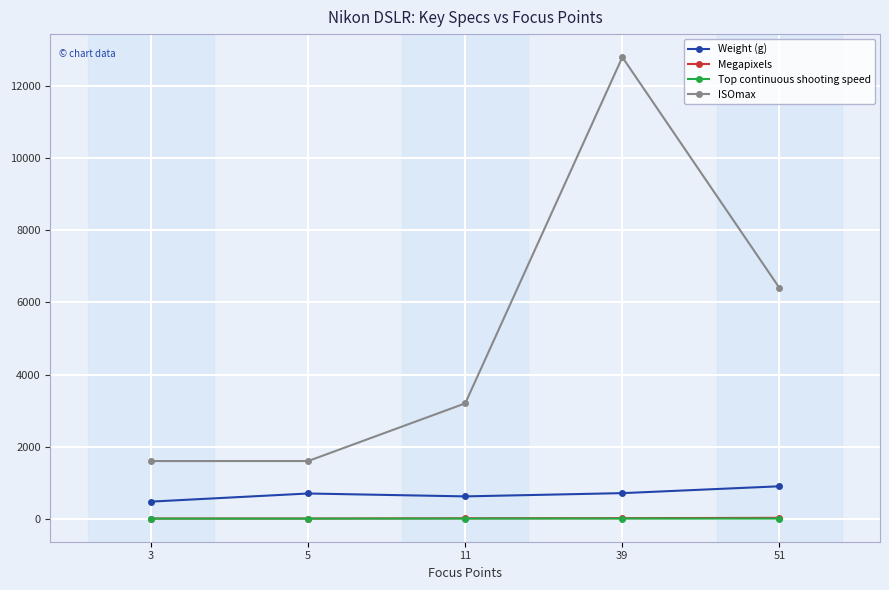

Does the chart have visible grid lines?

Yes